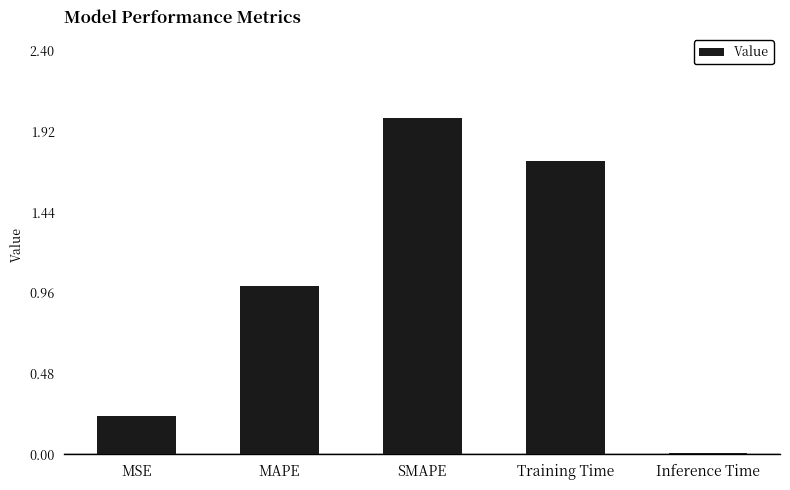

What is the difference between the values at MAPE and Training Time?

0.7